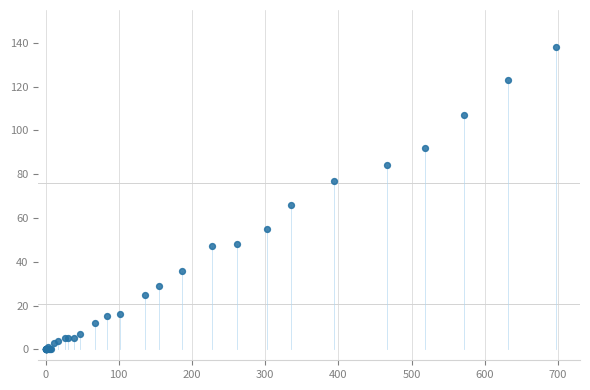

What Y value in the scatter plot is closest to 69?

66